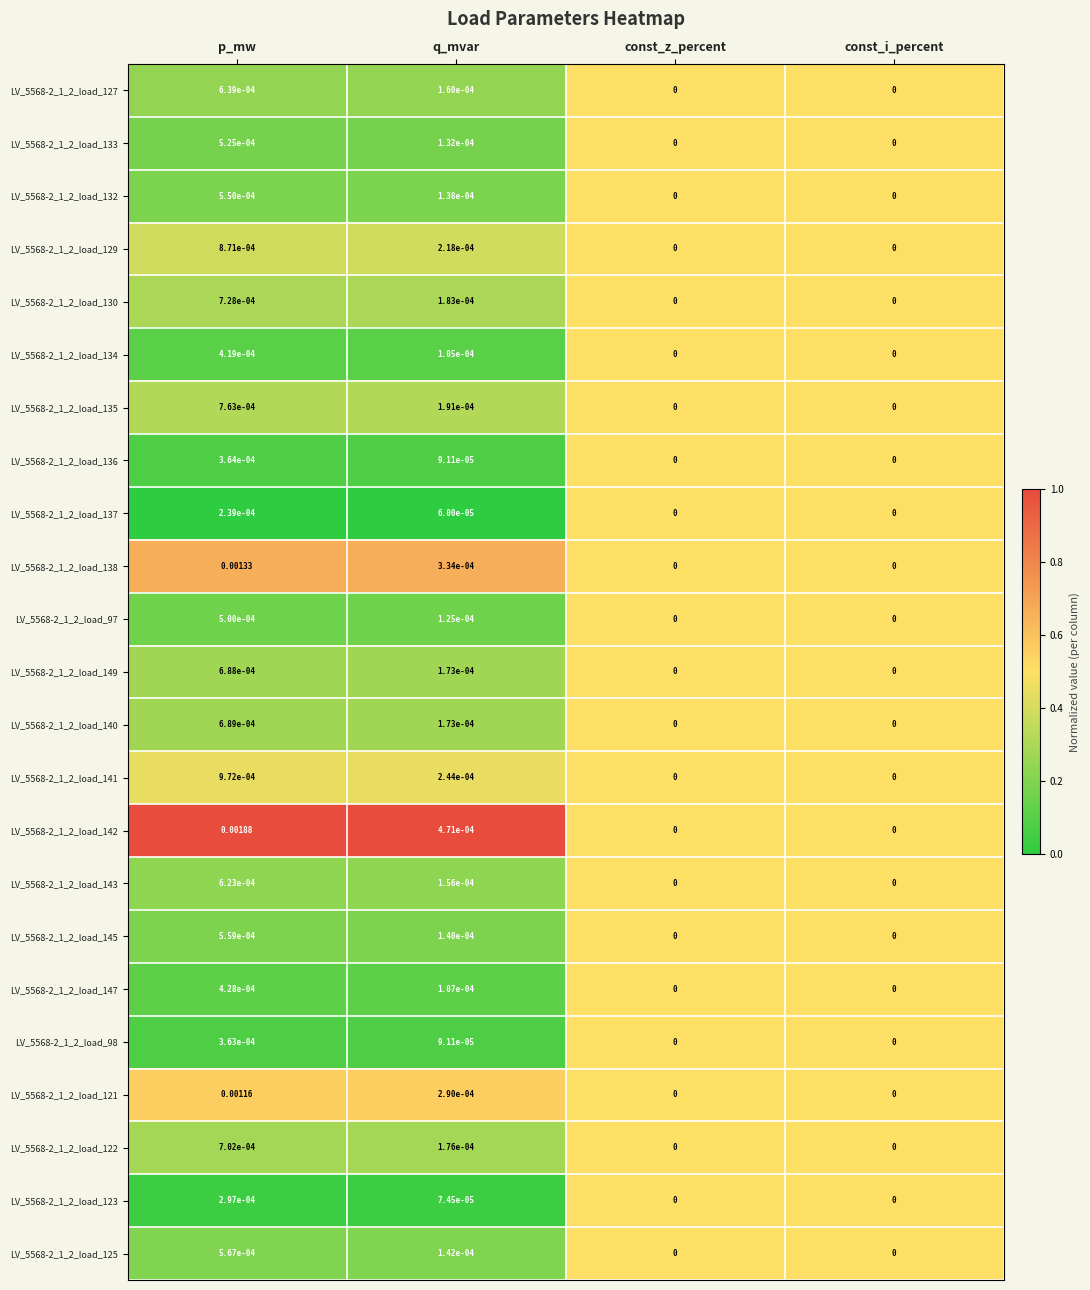

Which label corresponds to the largest value in the chart?

p_mw